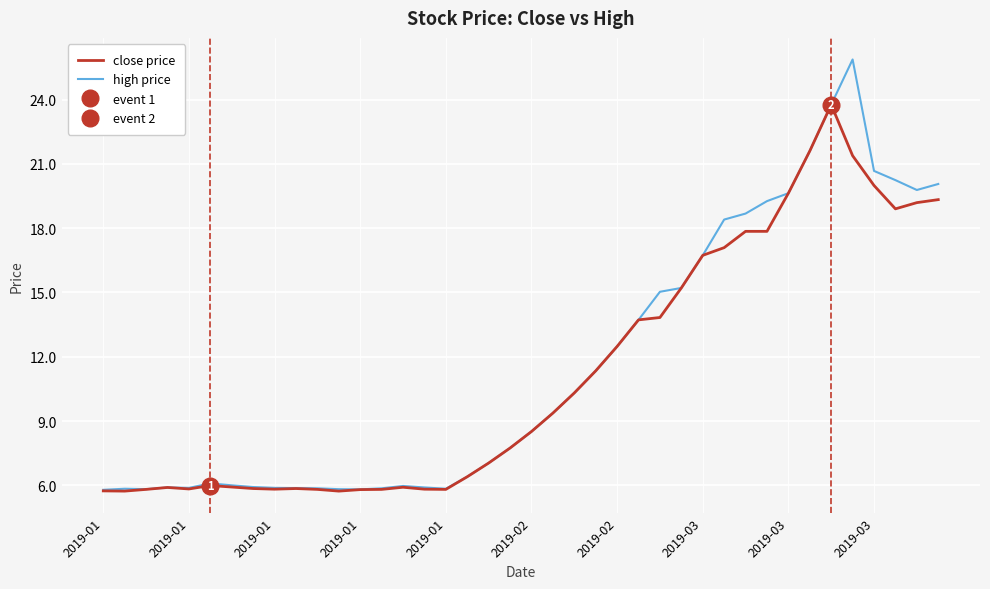

True or false: close price and high price cross at least once.

False